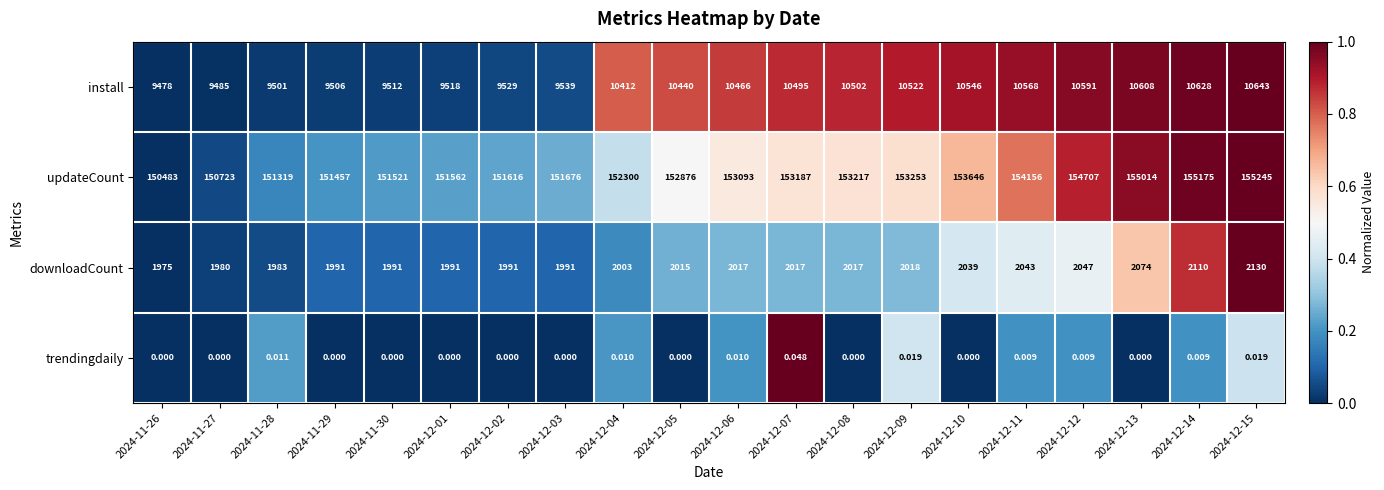

Which series has the largest total across all categories?

updateCount